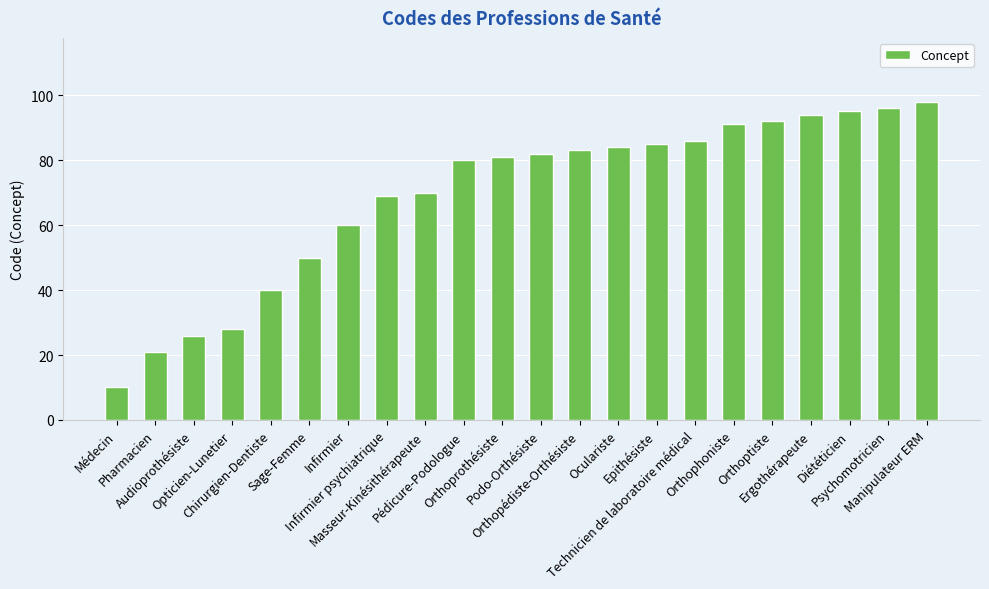

The chart shows a value of 92 at Orthoptiste. True or false?

True